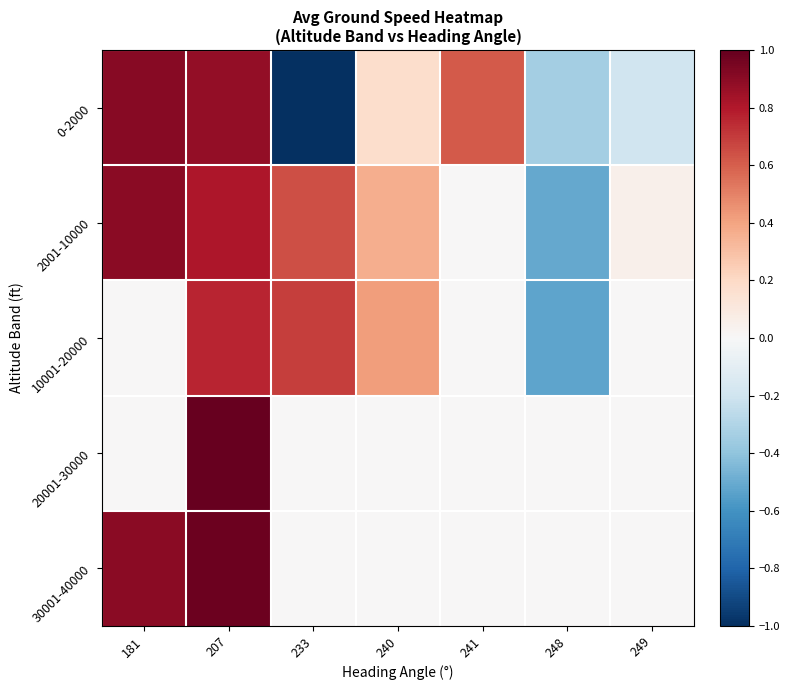

Rank the series by their maximum value, from lowest to highest.

10001-20000, 2001-10000, 0-2000, 30001-40000, 20001-30000